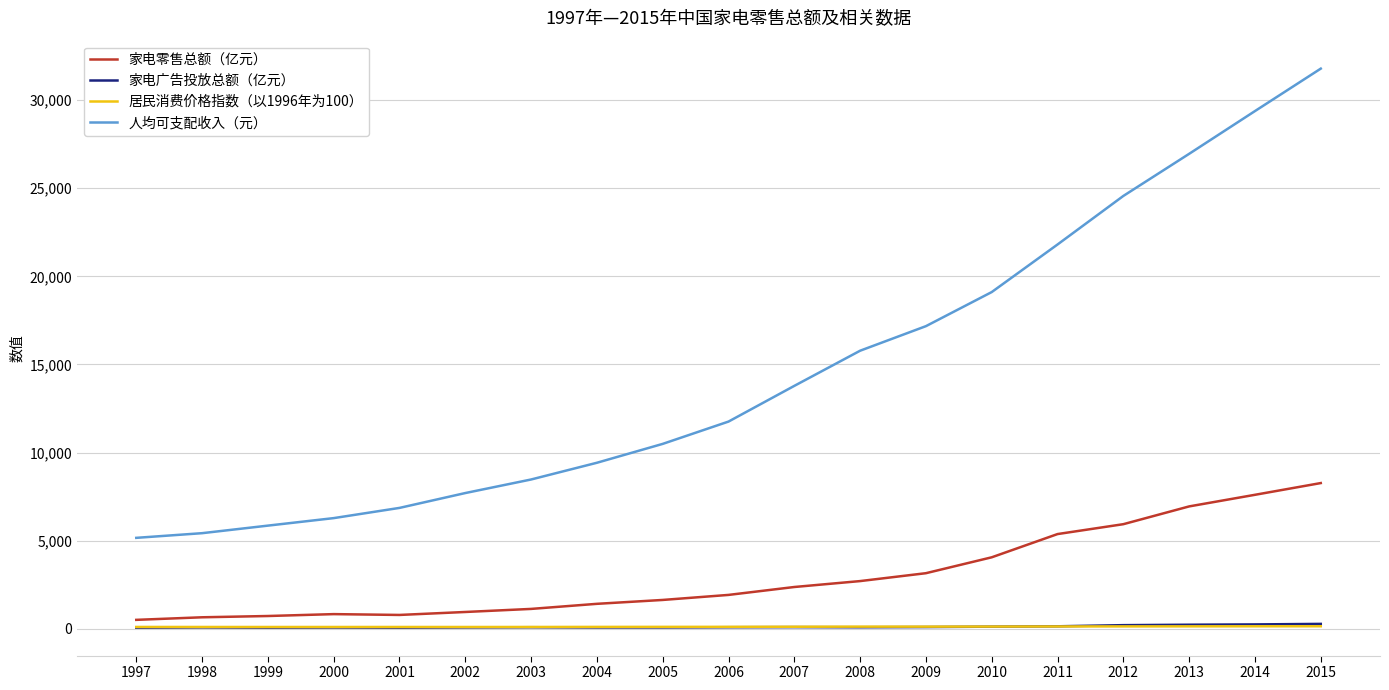

Count the number of data series in this chart.

4